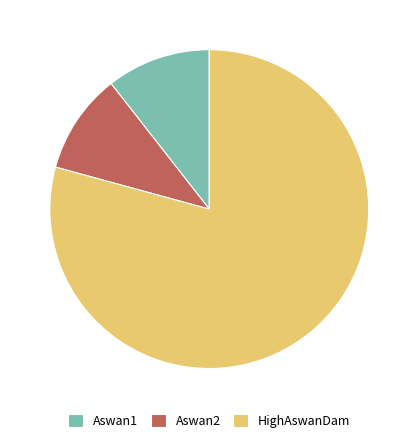

Combined, do HighAswanDam and Aswan1 account for over 50%?

Yes